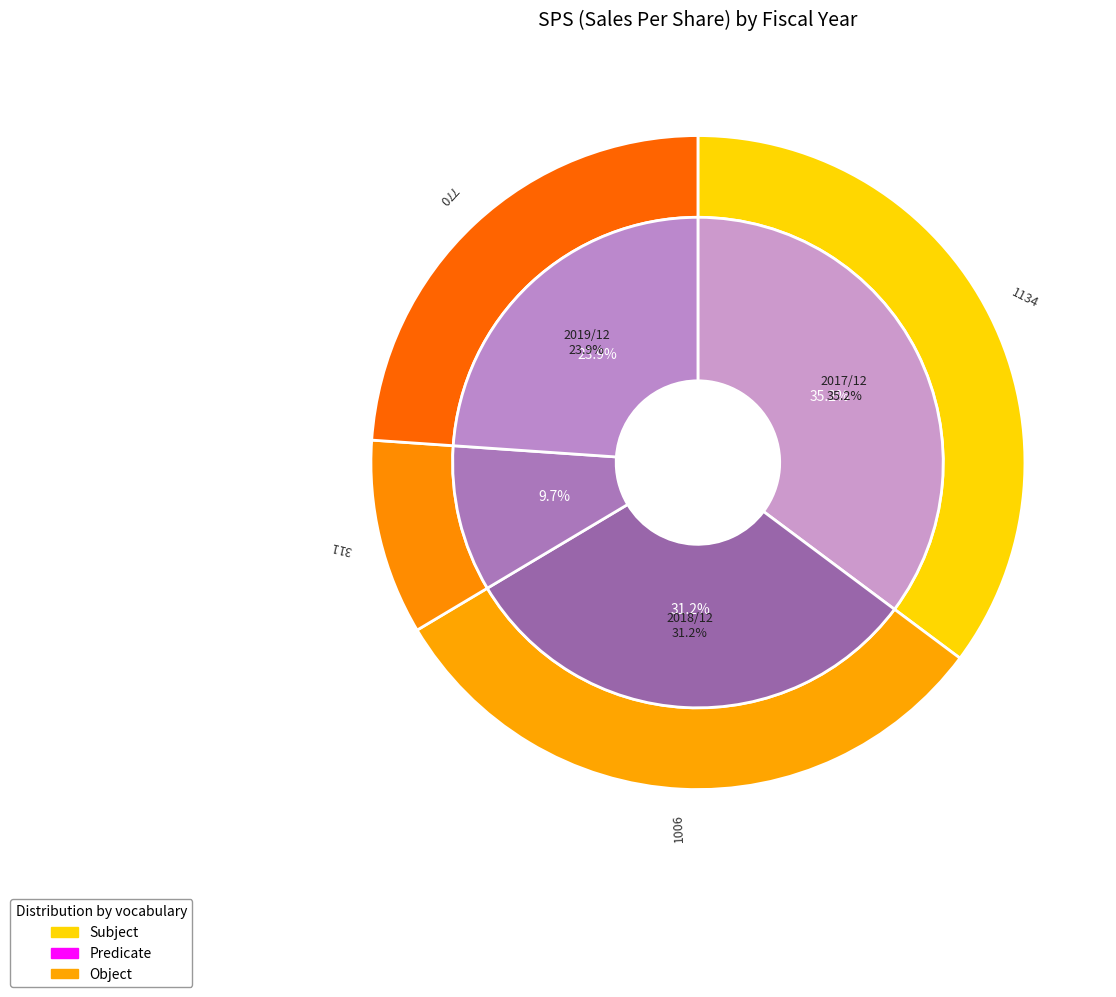

Between 2017/12 and 2019/12, which series saw the biggest shift?

SPS